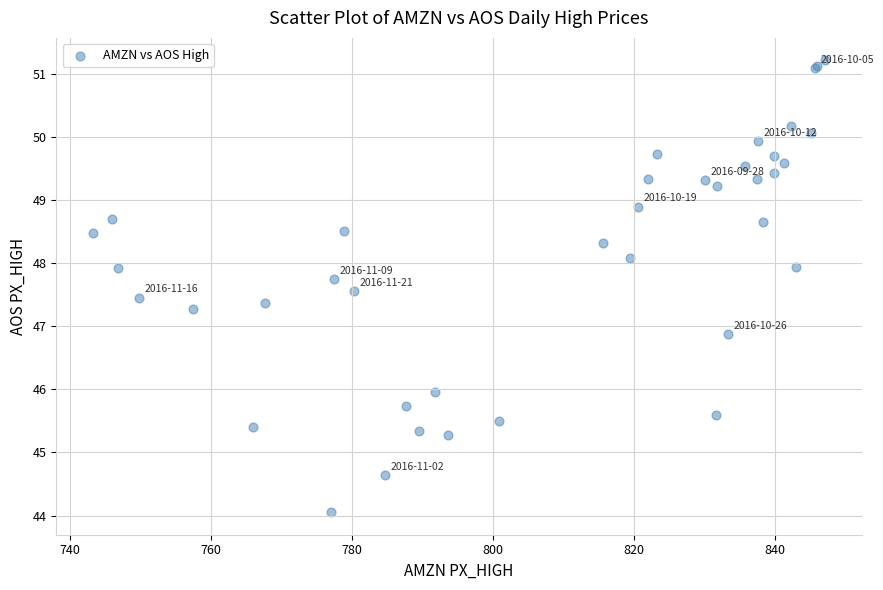

What Y value in the scatter plot is closest to 47?

46.9